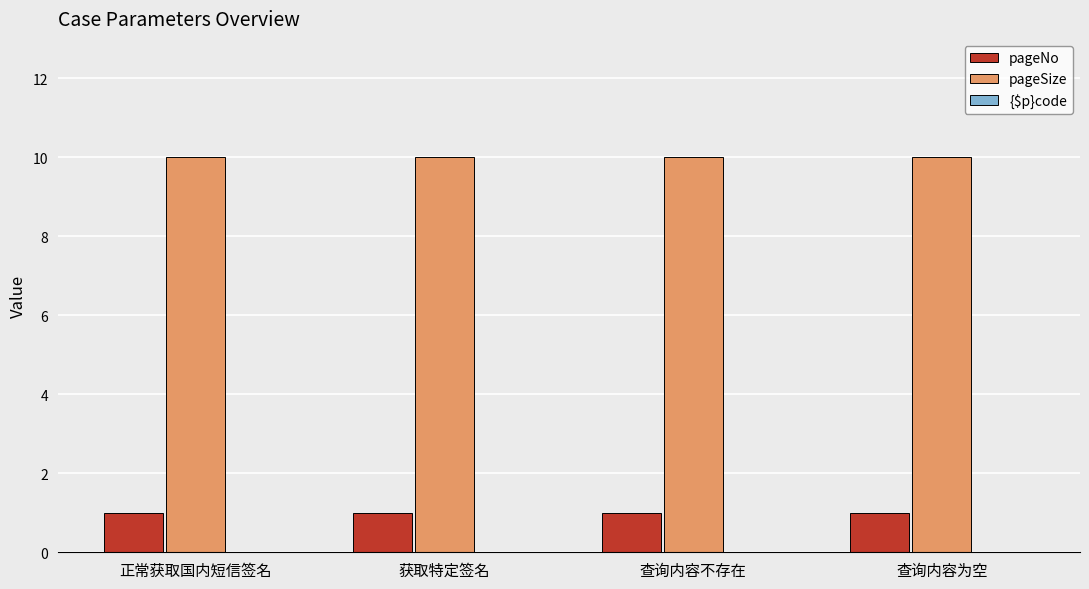

What is the sum of all pageSize values?

40